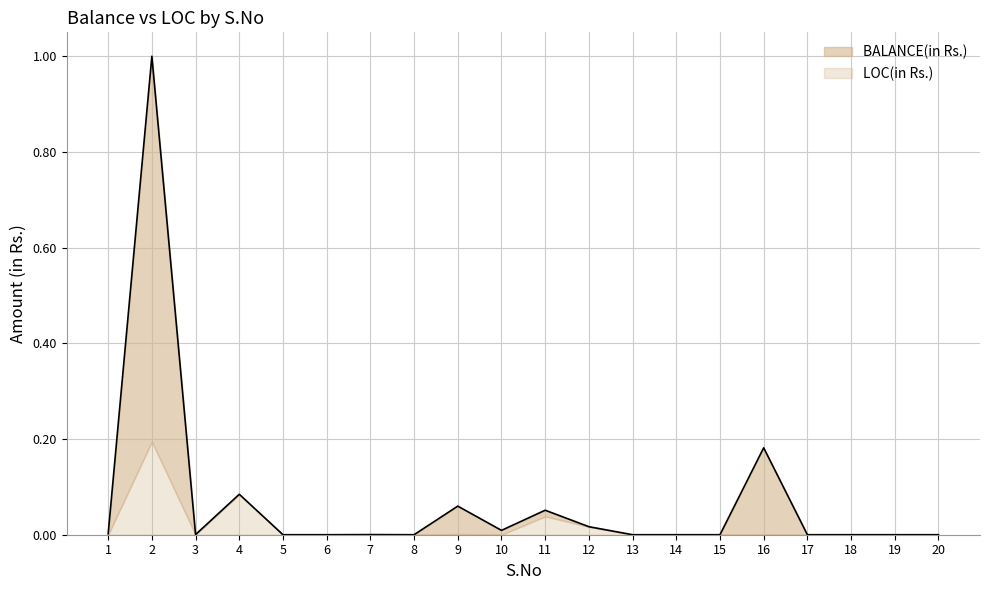

What is the maximum value shown in the chart?

1.0